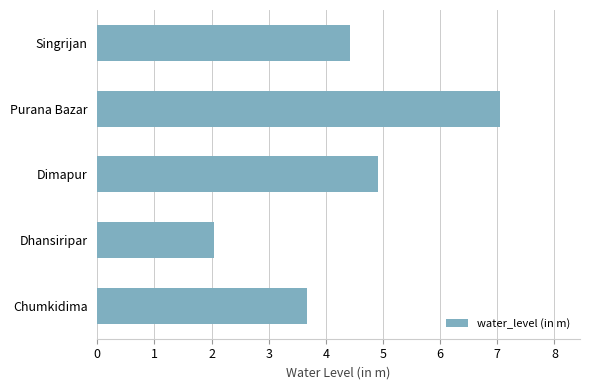

What is the difference between the maximum and minimum values?

5.0